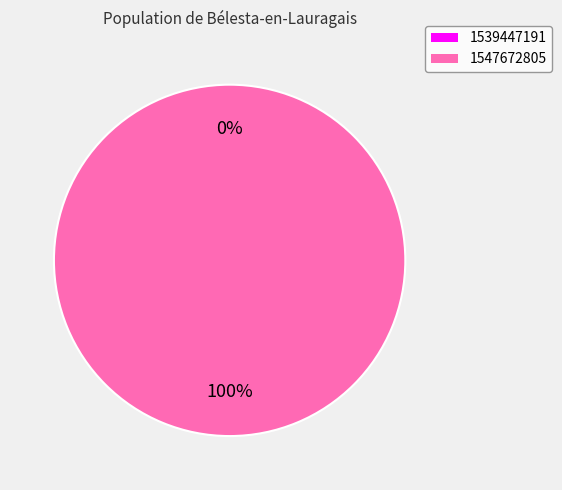

To the nearest percent, what is the average slice percentage?

50%